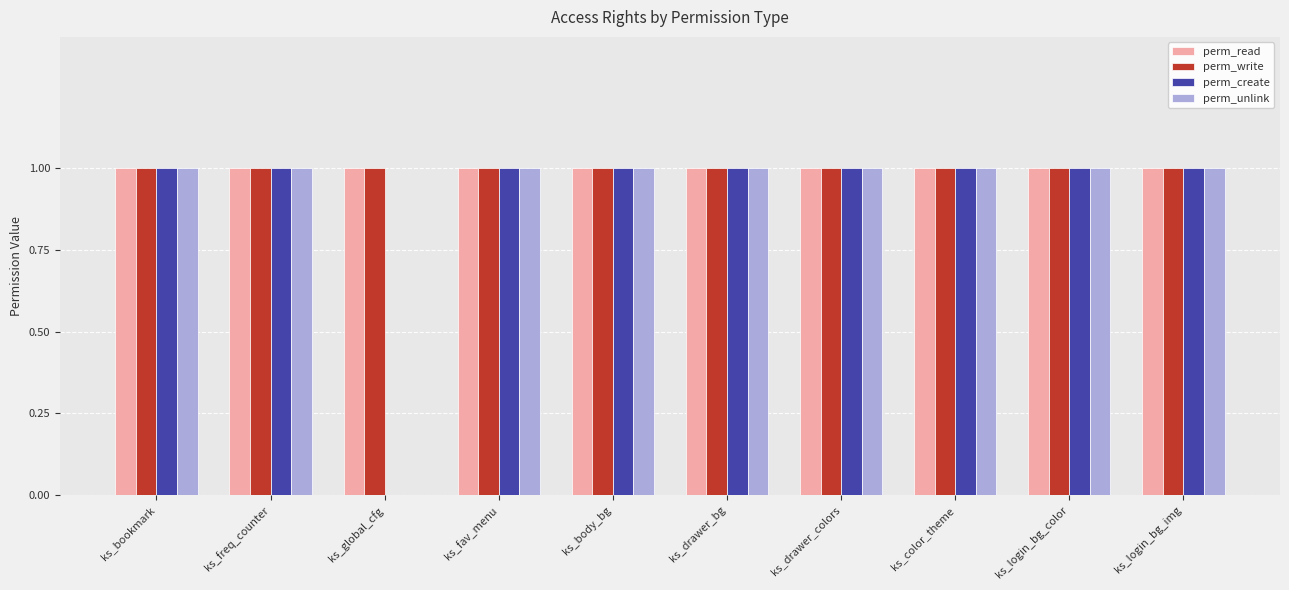

Reading right to left, list all the values displayed in this chart.

perm_read: ks_login_bg_img=1	ks_login_bg_color=1	ks_color_theme=1	ks_drawer_colors=1	ks_drawer_bg=1	ks_body_bg=1	ks_fav_menu=1	ks_global_cfg=1	ks_freq_counter=1	ks_bookmark=1
perm_write: ks_login_bg_img=1	ks_login_bg_color=1	ks_color_theme=1	ks_drawer_colors=1	ks_drawer_bg=1	ks_body_bg=1	ks_fav_menu=1	ks_global_cfg=1	ks_freq_counter=1	ks_bookmark=1
perm_create: ks_login_bg_img=1	ks_login_bg_color=1	ks_color_theme=1	ks_drawer_colors=1	ks_drawer_bg=1	ks_body_bg=1	ks_fav_menu=1	ks_global_cfg=0	ks_freq_counter=1	ks_bookmark=1
perm_unlink: ks_login_bg_img=1	ks_login_bg_color=1	ks_color_theme=1	ks_drawer_colors=1	ks_drawer_bg=1	ks_body_bg=1	ks_fav_menu=1	ks_global_cfg=0	ks_freq_counter=1	ks_bookmark=1